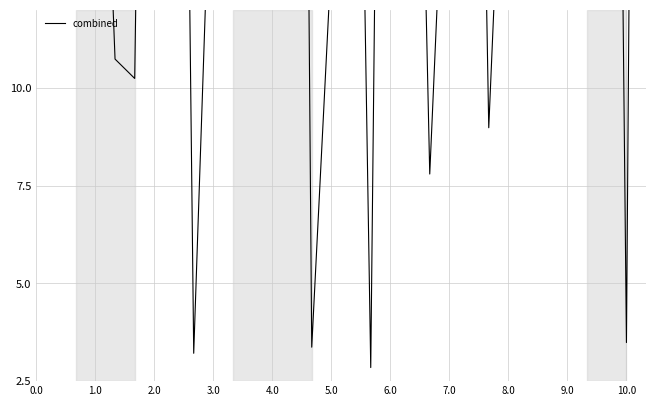

What is the difference between the maximum and minimum values?

68.5